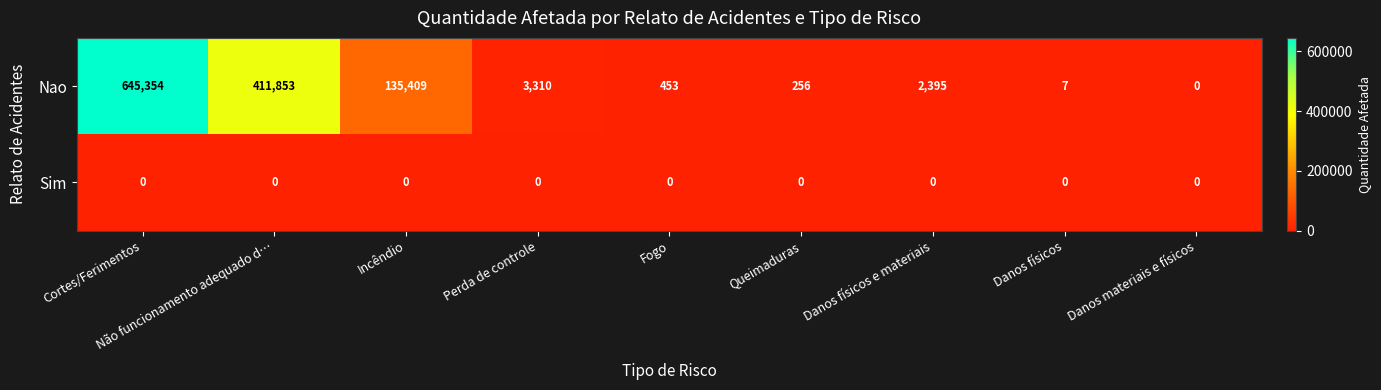

Read the Nao value at Queimaduras.

256